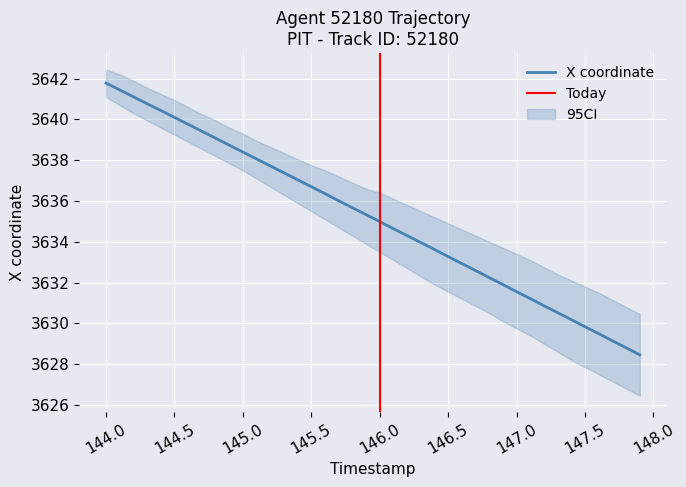

Does the chart display data point markers on the line(s)?

No